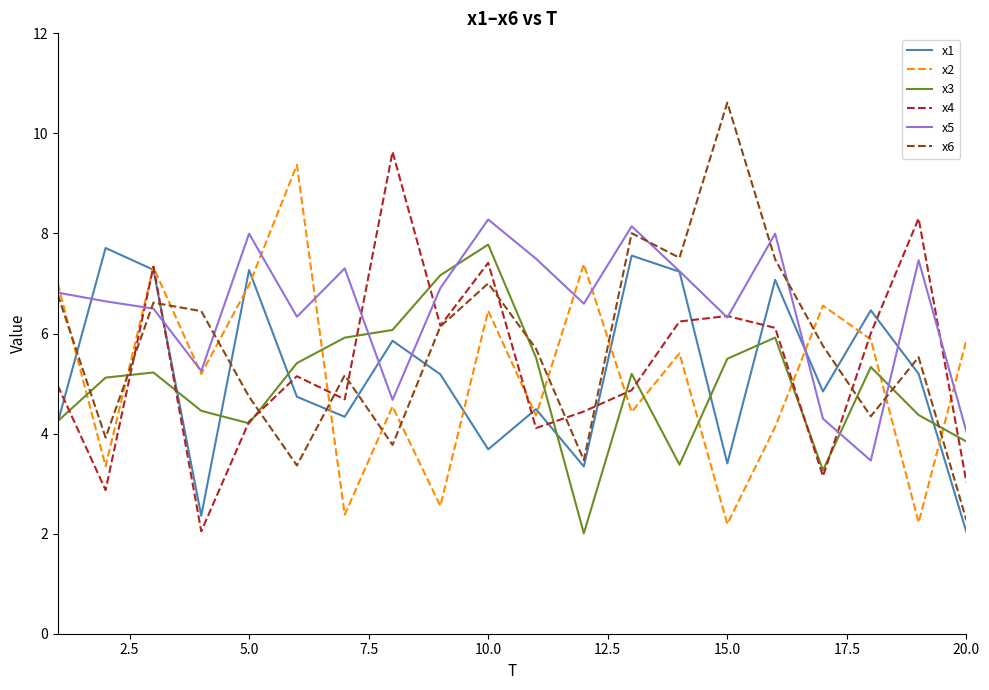

Which series has the largest range (max minus min)?

x6